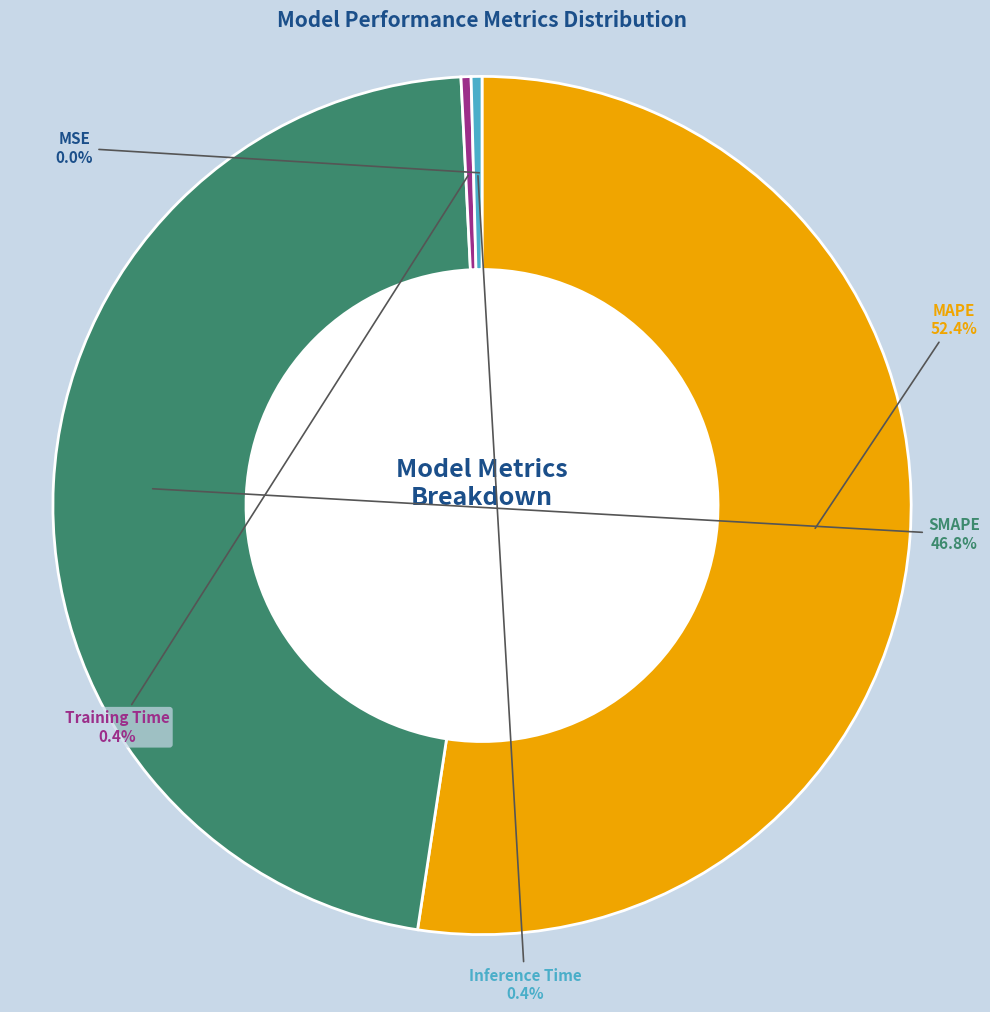

What portion of the pie excludes Training Time?

99.6%